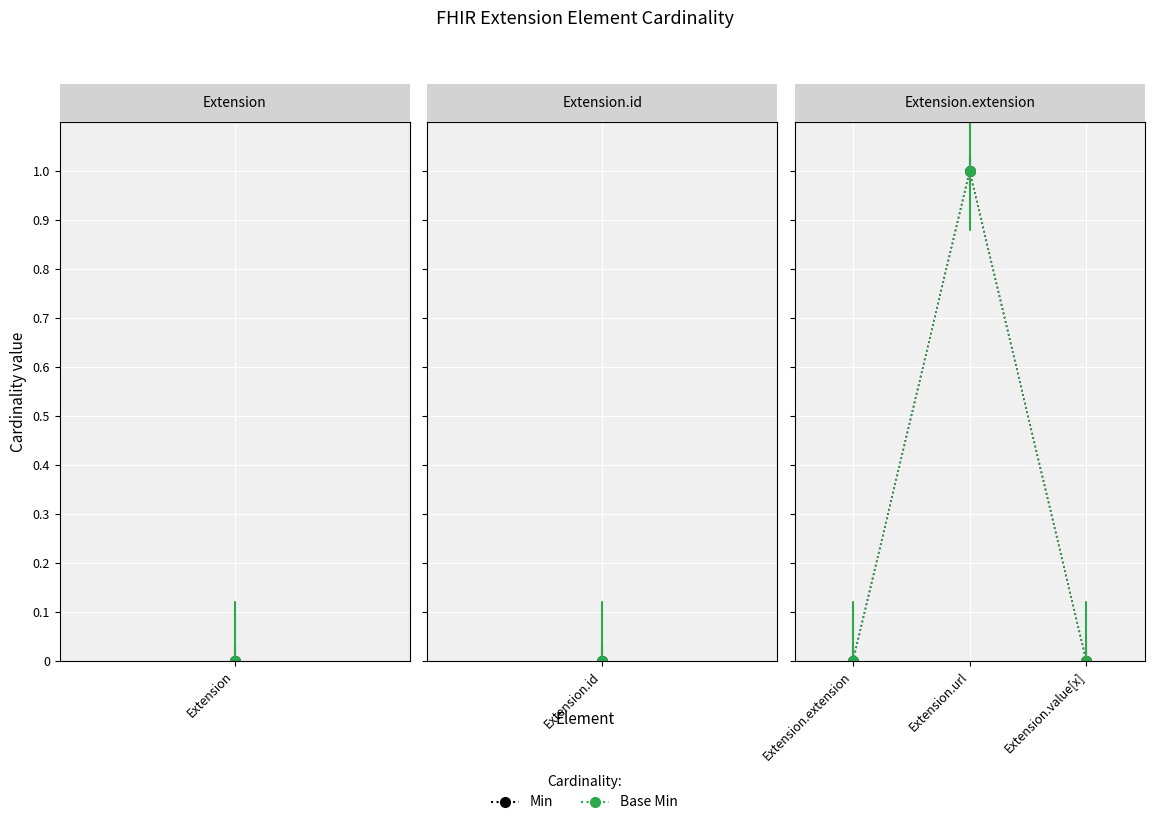

Does the chart have visible grid lines?

Yes